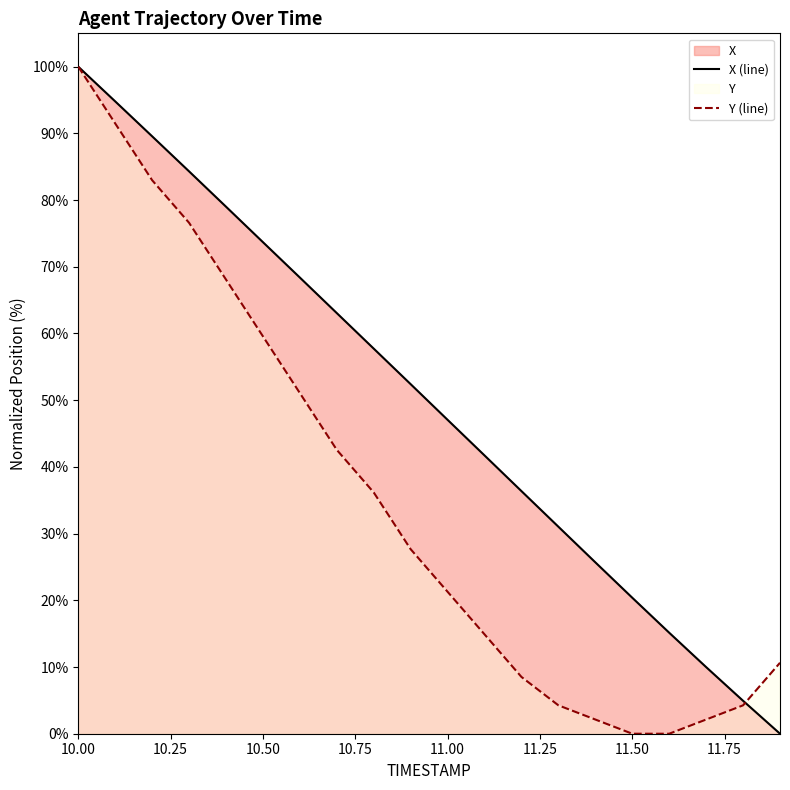

Is it true that X (line) equals 53.1 at 10.00?

False